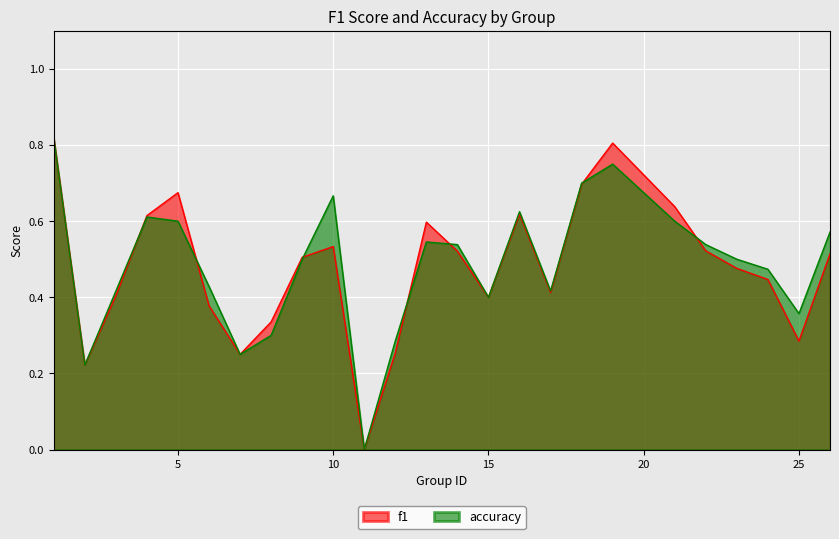

Rank the series by their maximum value, from highest to lowest.

f1, accuracy